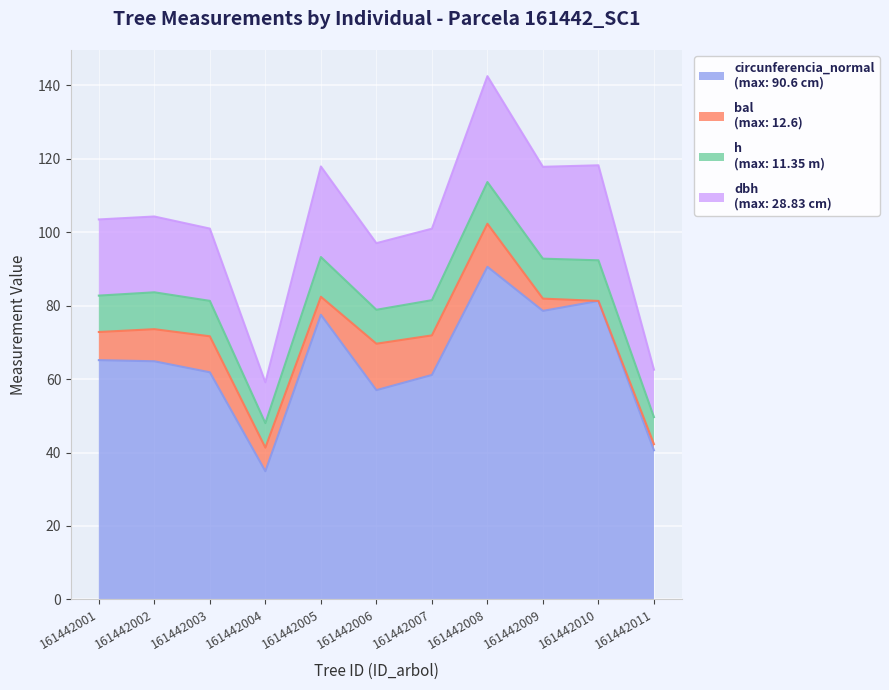

How many data points does each series have?

11